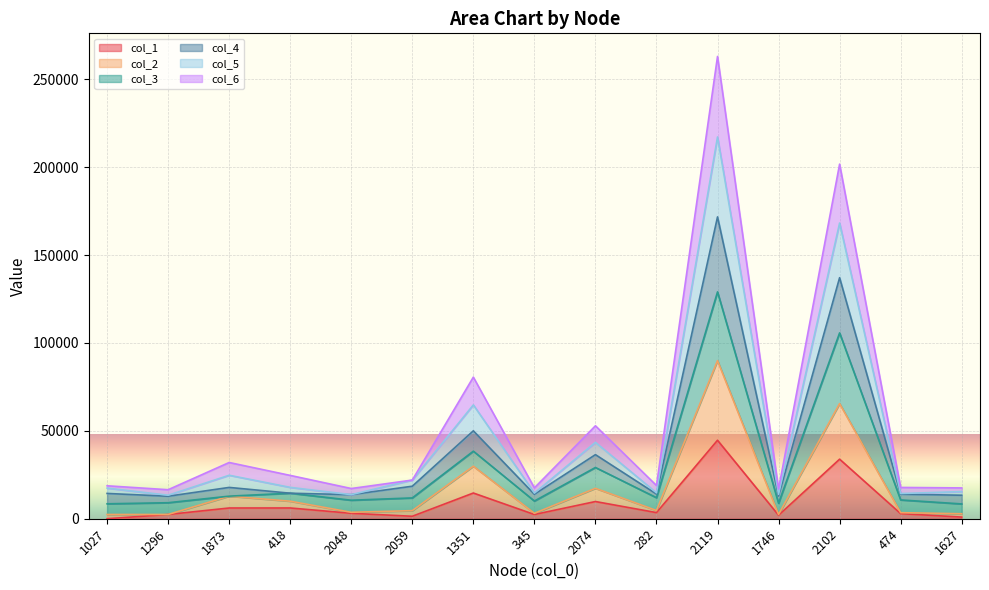

Is it true that col_4 equals 14327 at 474?

True